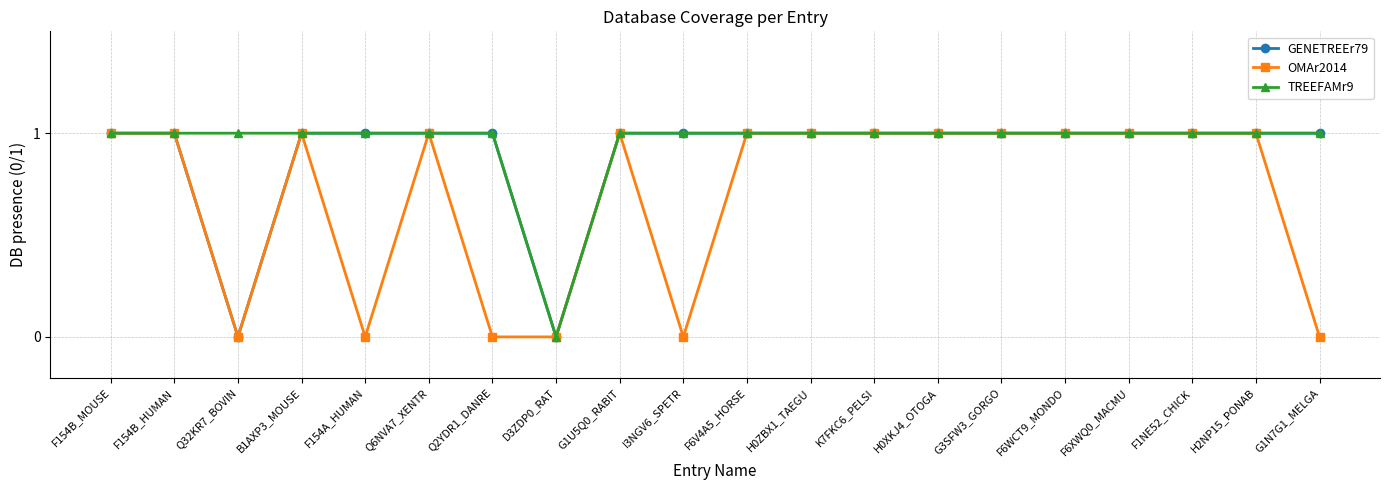

What is the label of the 19th point from the right?

F154B_HUMAN